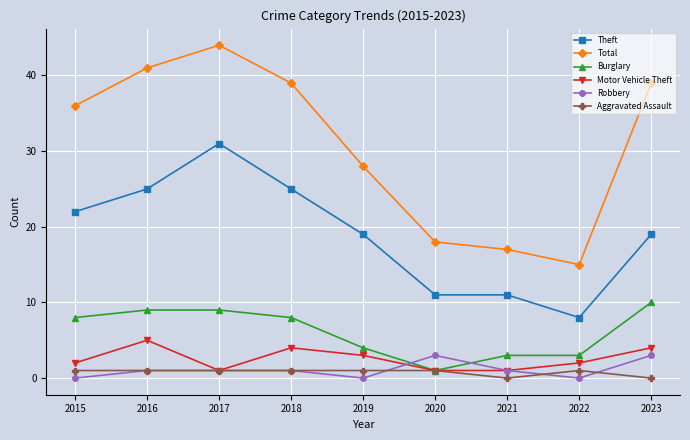

Which category has the highest value across all series?

2017